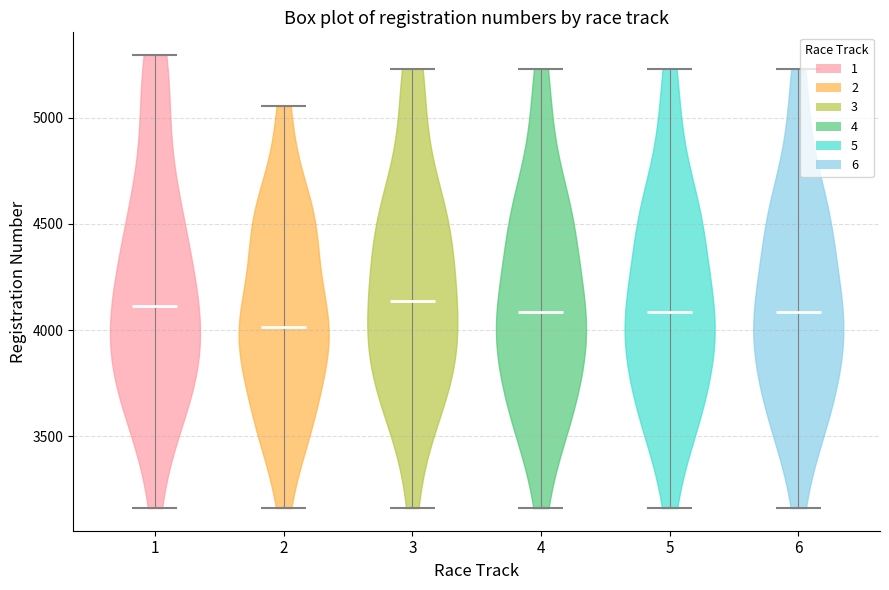

Reading left to right, read every violin against the y-axis: where its median line is, and the lowest and highest points it reaches. The values are not printed on the chart, so give them approximately, as read against the axis.

1: median line 4100, lowest point 3150, highest point 5300
2: median line 4000, lowest point 3150, highest point 5050
3: median line 4150, lowest point 3150, highest point 5250
4: median line 4100, lowest point 3150, highest point 5250
5: median line 4100, lowest point 3150, highest point 5250
6: median line 4100, lowest point 3150, highest point 5250